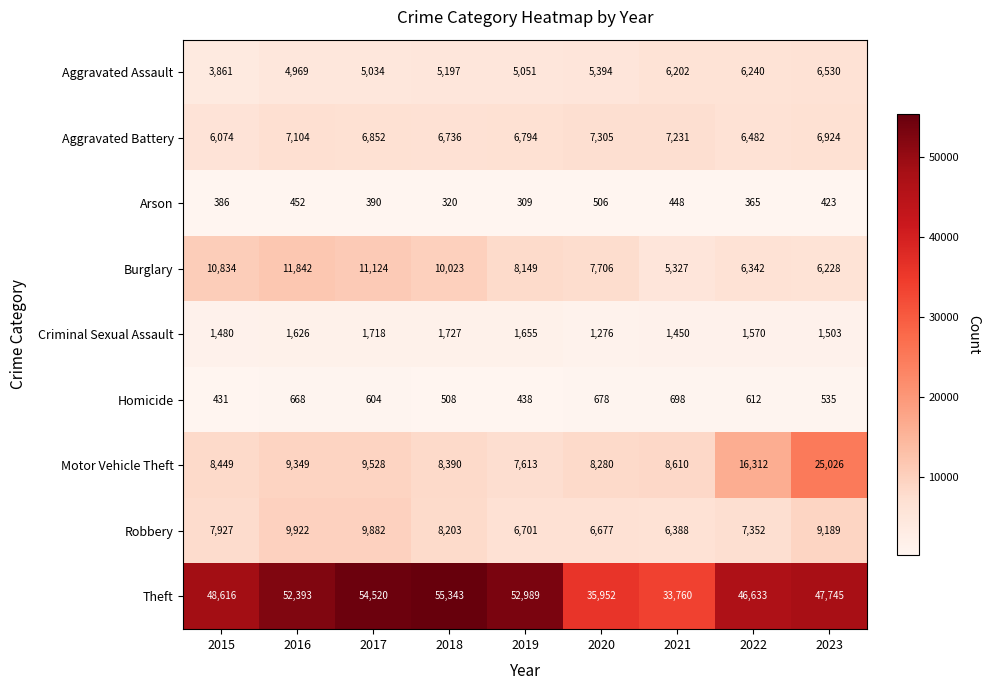

What is the minimum value shown in the chart?

309